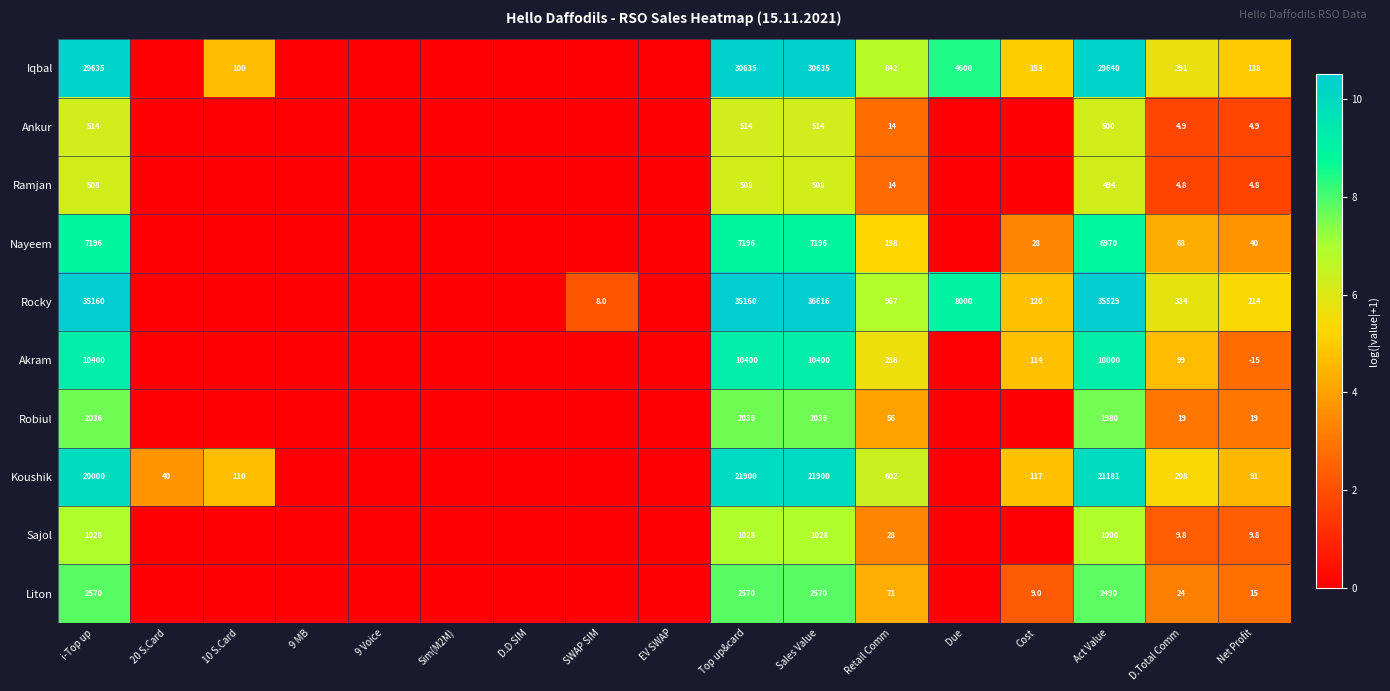

Between Cost and Top up&card, which is larger?

Top up&card